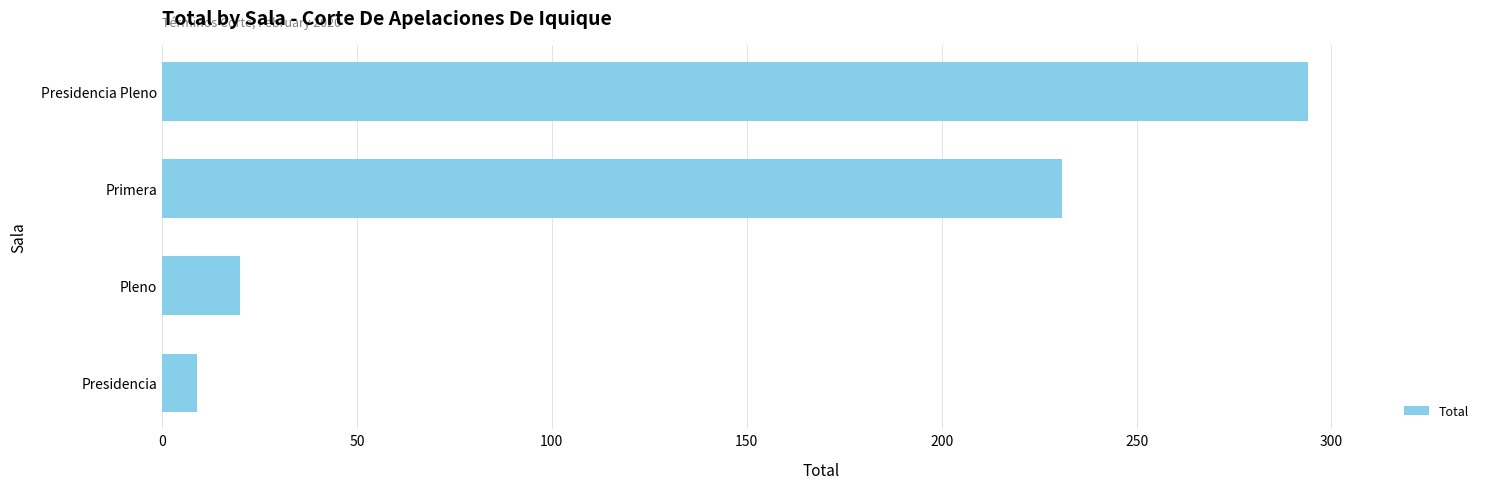

How many series are shown in this chart?

1